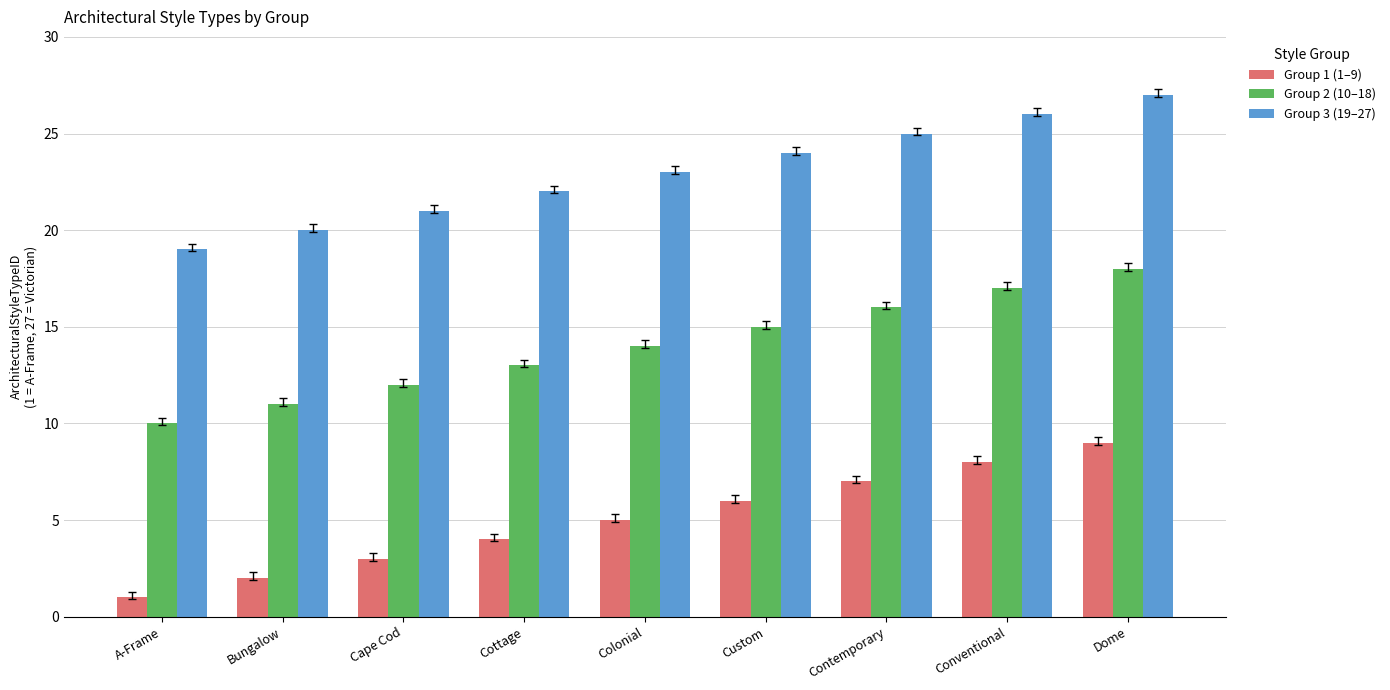

The value of Group 3 (19–27) at Dome is 27. True or false?

True